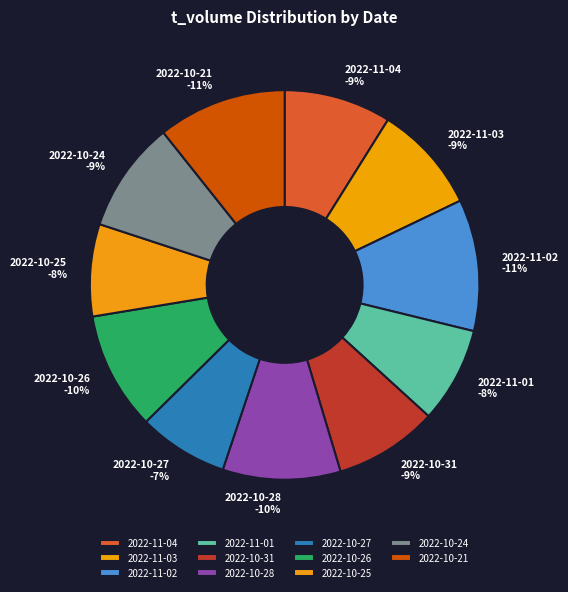

How many slices are in this pie chart?

11